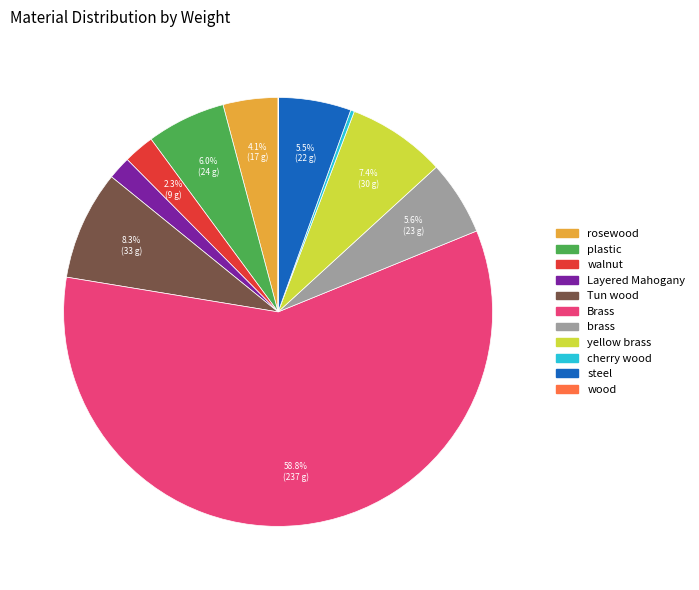

What portion of the pie excludes plastic?

94.0%